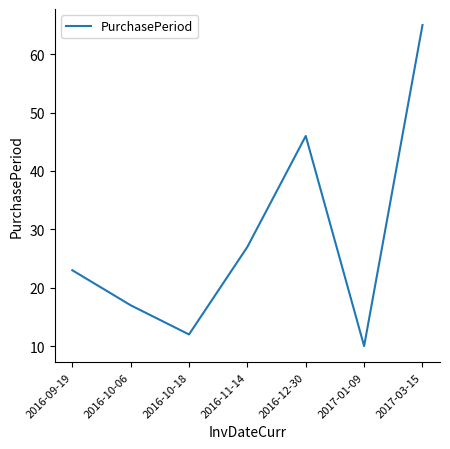

How many lines are shown in the chart?

1